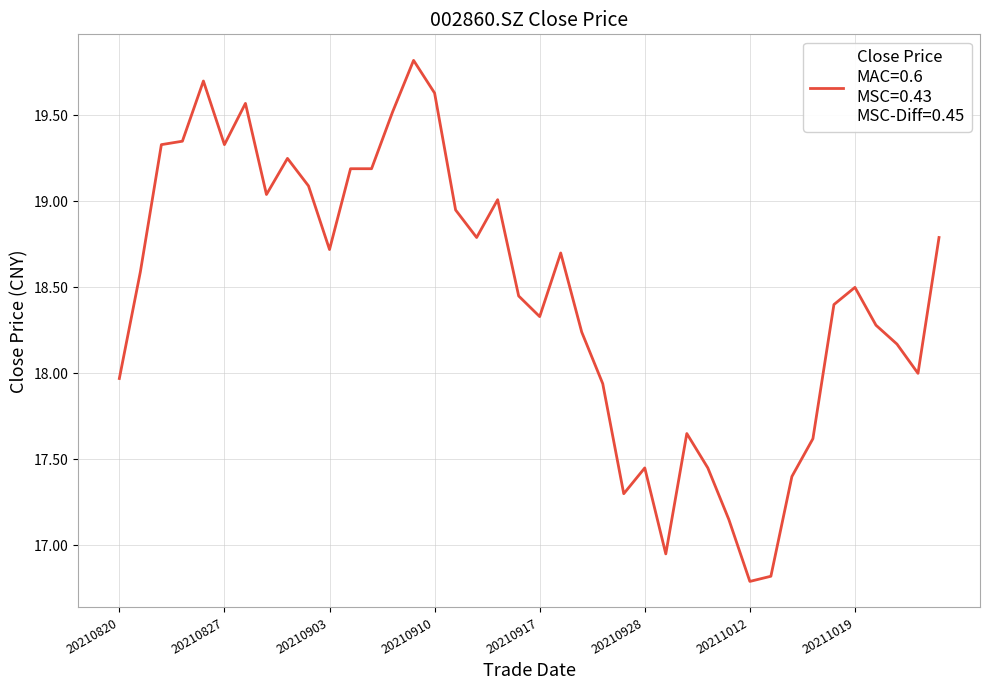

Does the chart display data point markers on the line(s)?

No